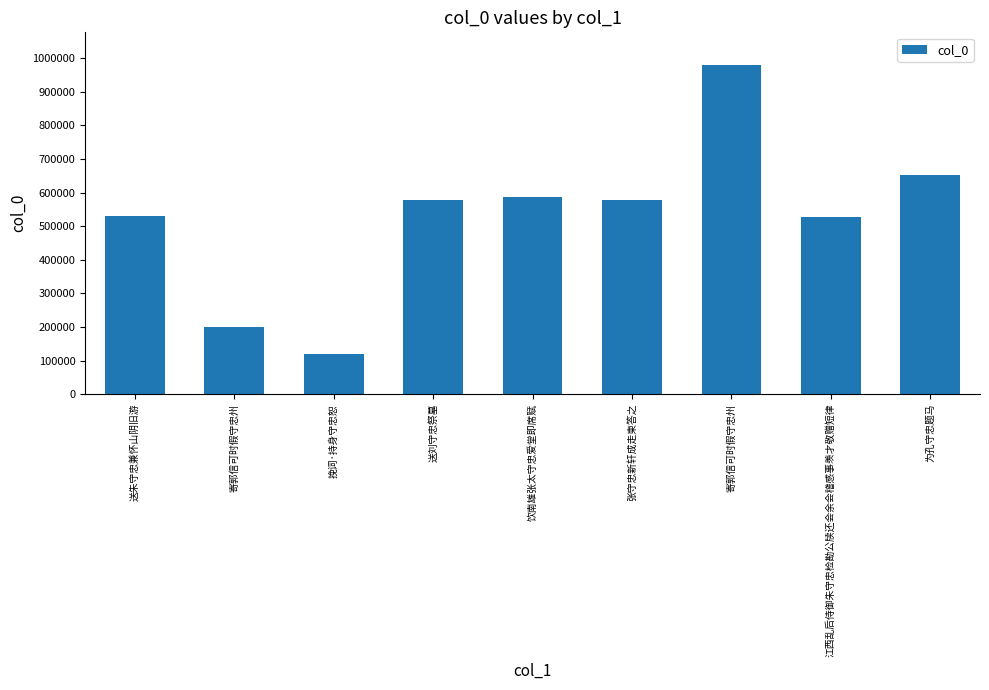

What is the label of the 1st bar from the left?

送朱守忠兼怀山阴旧游